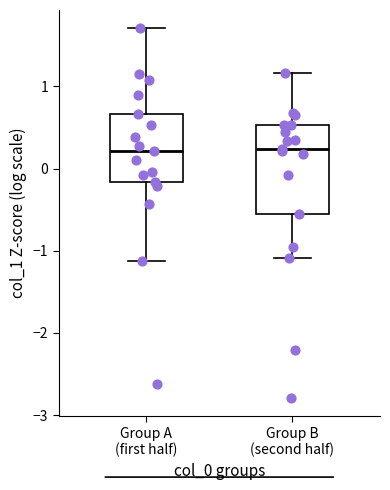

Reading left to right, transcribe this box plot: for each box, give where its median line is, the range the box spans, and where its two whiskers end, as read against the y-axis. The values are not printed on the chart, so give them approximately, as read against the axis.

Group A (first half): median 0.2, box -0.2 to 0.7, whiskers -1.1 to 1.7
Group B (second half): median 0.2, box -0.6 to 0.5, whiskers -1.1 to 1.2